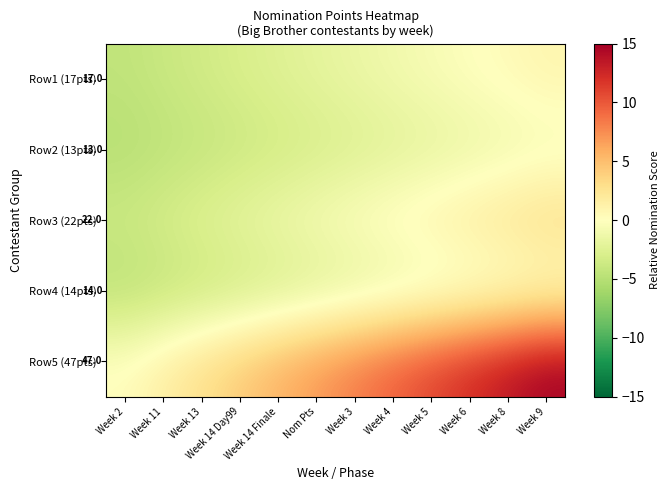

How many series are shown in this chart?

5